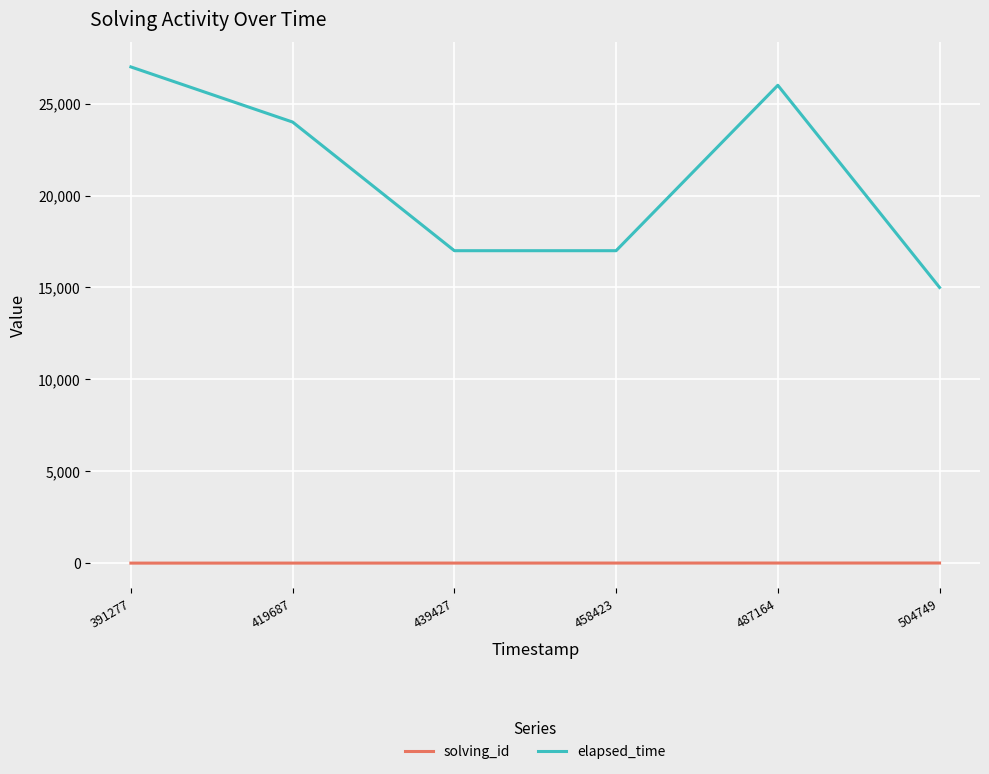

True or false: solving_id and elapsed_time cross at least once.

False